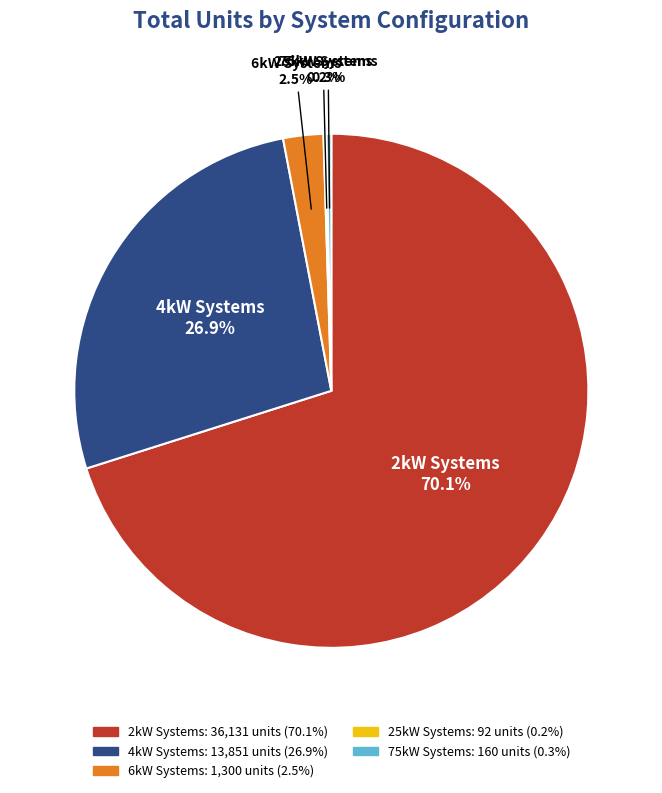

To the nearest percent, what is the average slice percentage?

20%